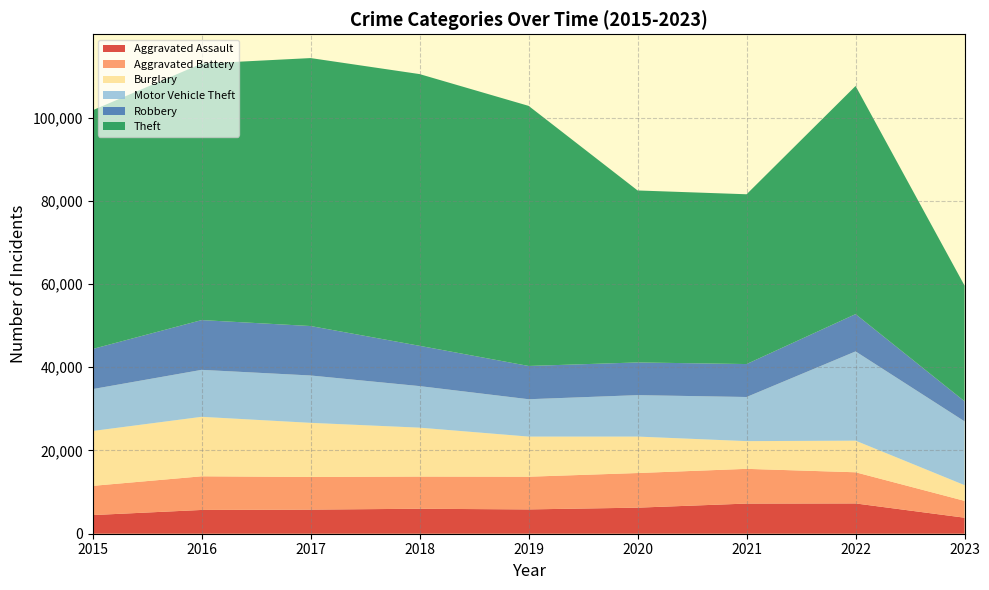

Reading left to right, extract all data points from this chart.

Aggravated Assault: 4480	5712	5793	6001	5841	6263	7243	7277	3848
Aggravated Battery: 7018	8085	7845	7734	7857	8319	8345	7486	4048
Burglary: 13184	14289	13001	11746	9638	8757	6659	7592	3773
Motor Vehicle Theft: 10068	11286	11380	9985	8977	9959	10602	21448	15330
Robbery: 9638	11960	11880	9680	7994	7855	7917	8964	4820
Theft: 57350	61621	64383	65286	62491	41320	40794	54805	27797